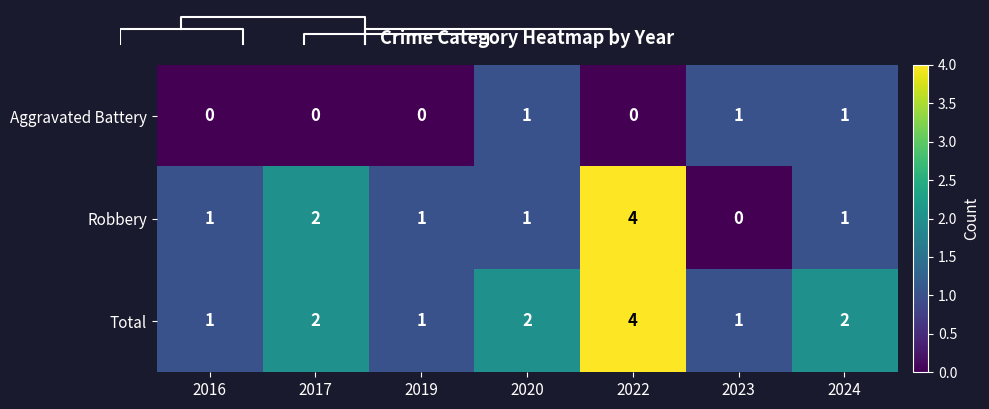

At how many categories does at least one series exceed 2?

1